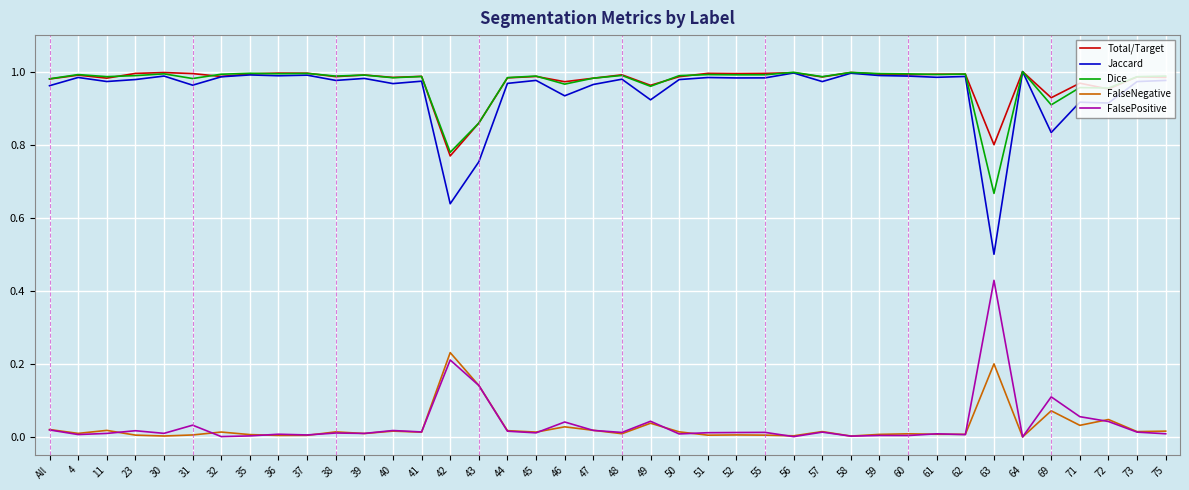

Is it true that Total/Target equals 0.7 at 35?

False